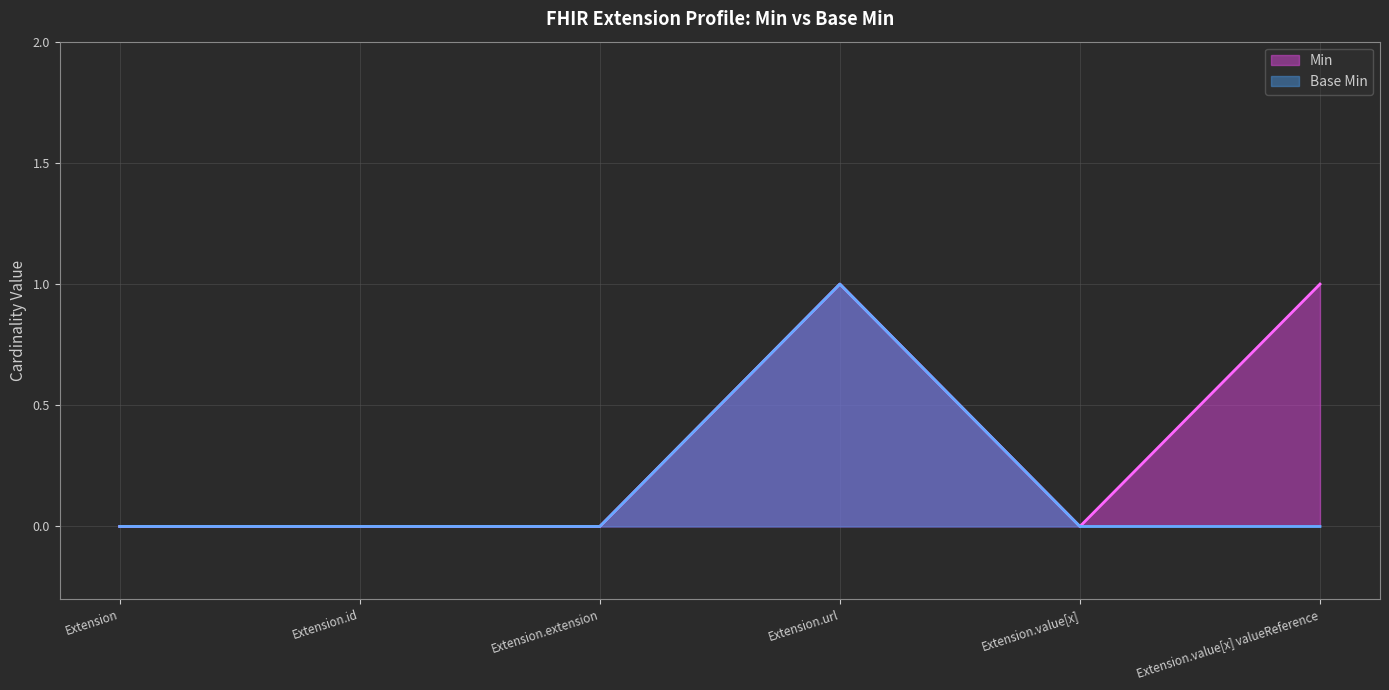

Reading left to right, transcribe all the data shown in this chart.

Min: 0	0	0	1	0	1
Base Min: 0	0	0	1	0	0